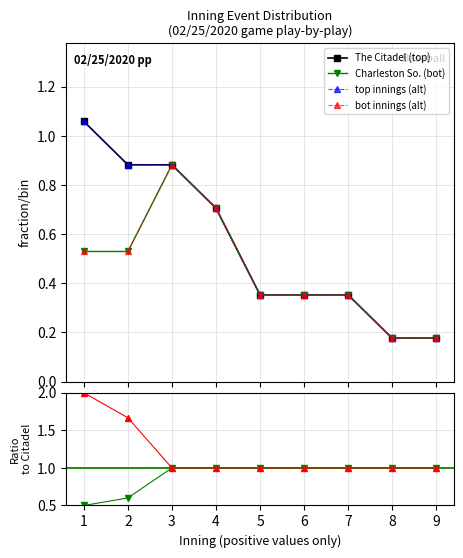

Is it true that The Citadel (top) equals 0.1 at 9?

False